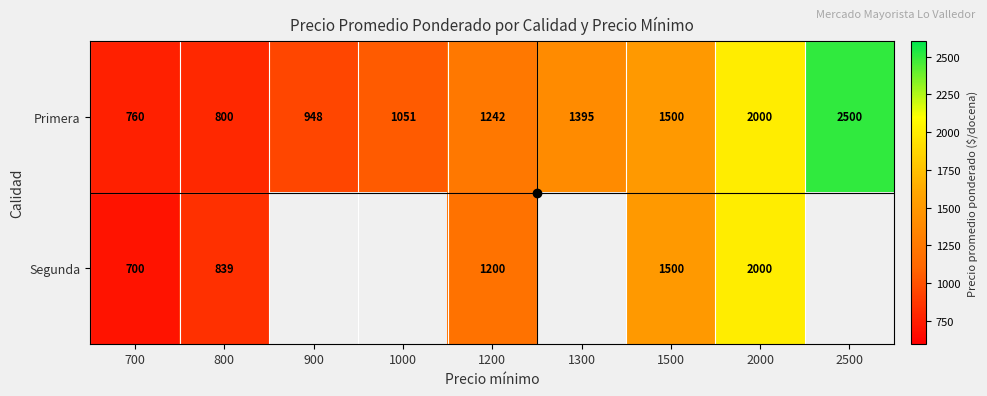

Which category has the highest value in the Primera series?

2500